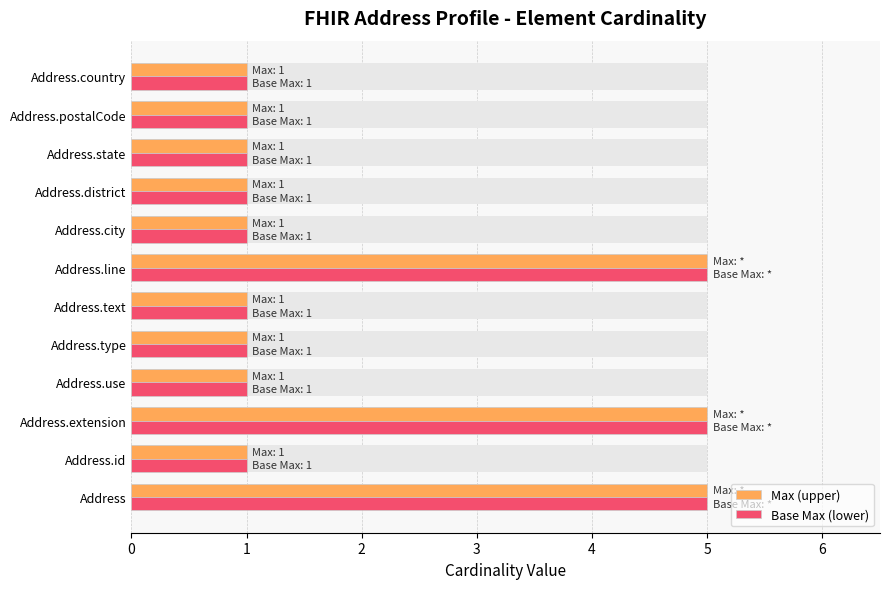

Reading right to left, list all the values displayed in this chart.

Max (upper): 1	1	1	1	1	5	1	1	1	5	1	5
Base Max (lower): 1	1	1	1	1	5	1	1	1	5	1	5